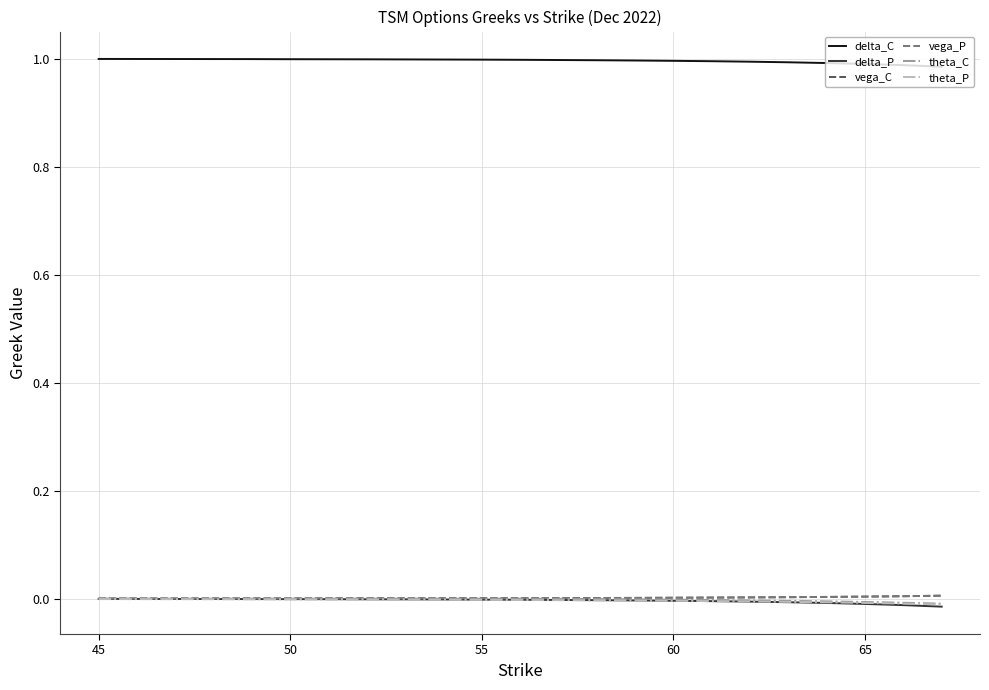

True or false: theta_C has more than 2 points higher than both neighbors.

False